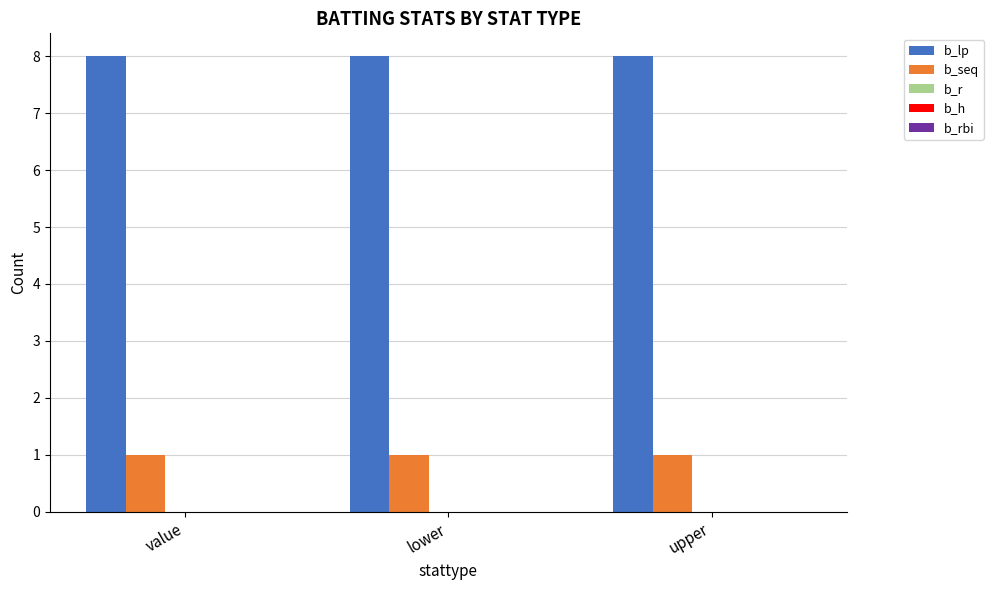

Which series has the largest total across all categories?

b_lp